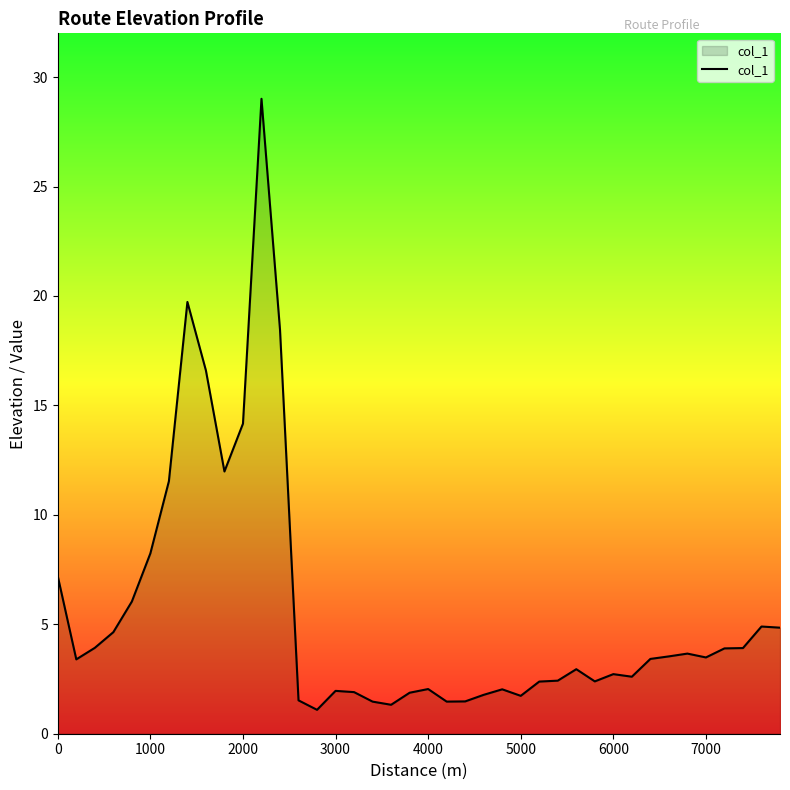

What is the difference between the maximum and minimum values?

27.9